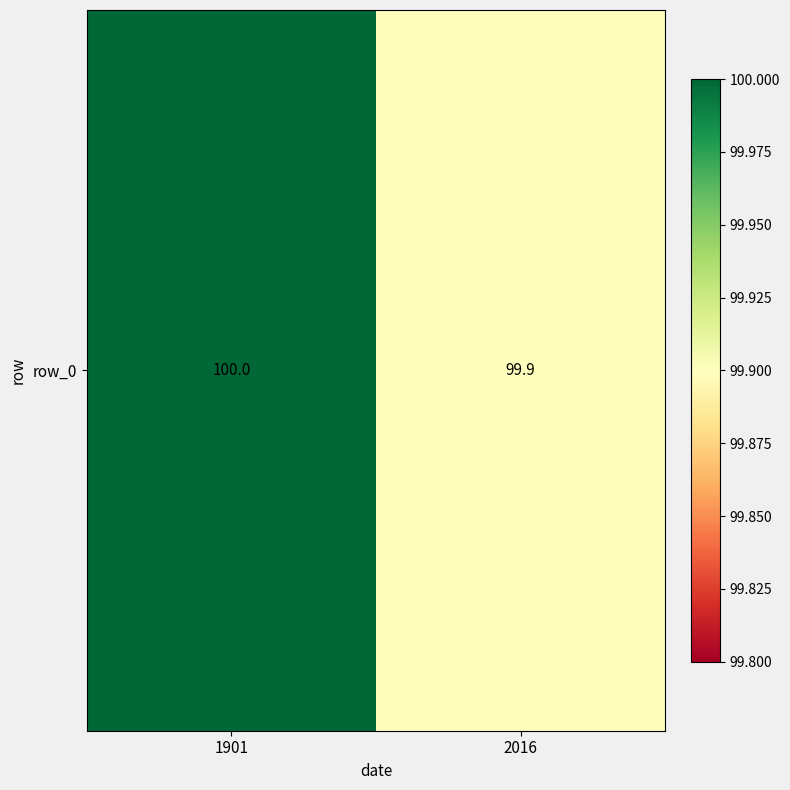

Approximately how many times larger is the value at 2016 compared to 1901?

1.0